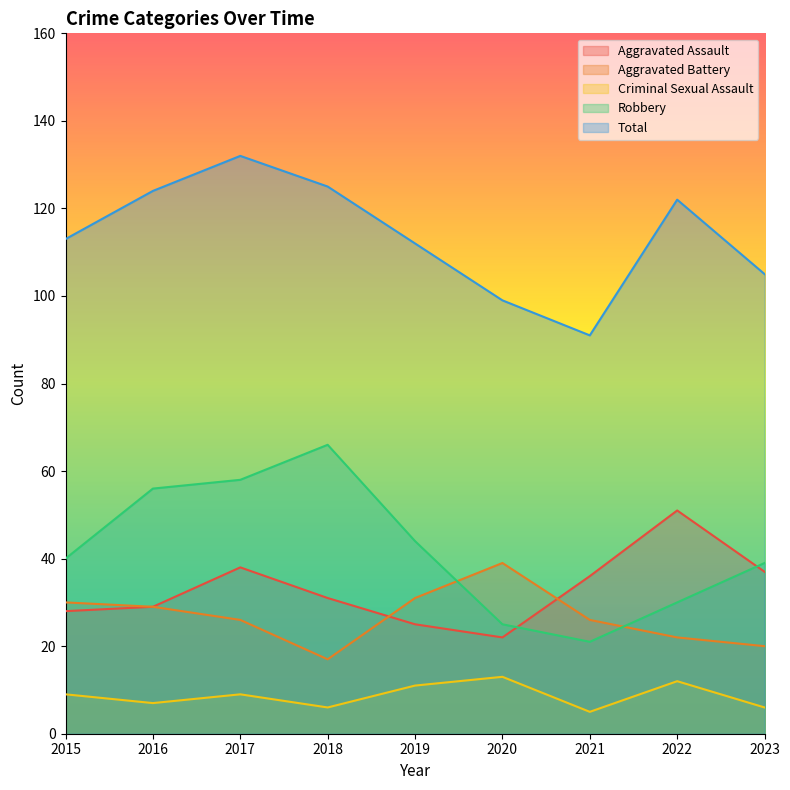

True or false: Robbery has a value of 7 at 2020.

False